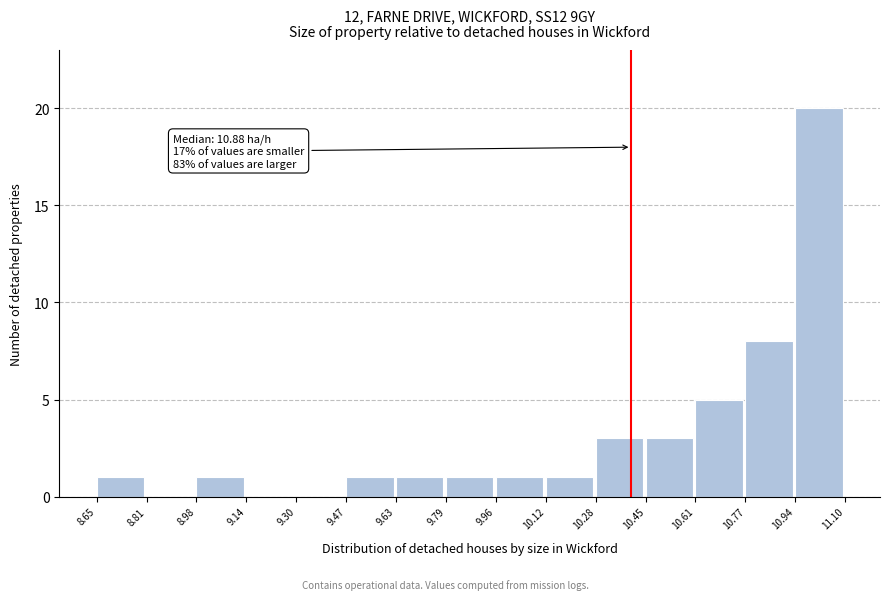

Over which range of the x-axis is the bar tallest?

10.94 to 11.10